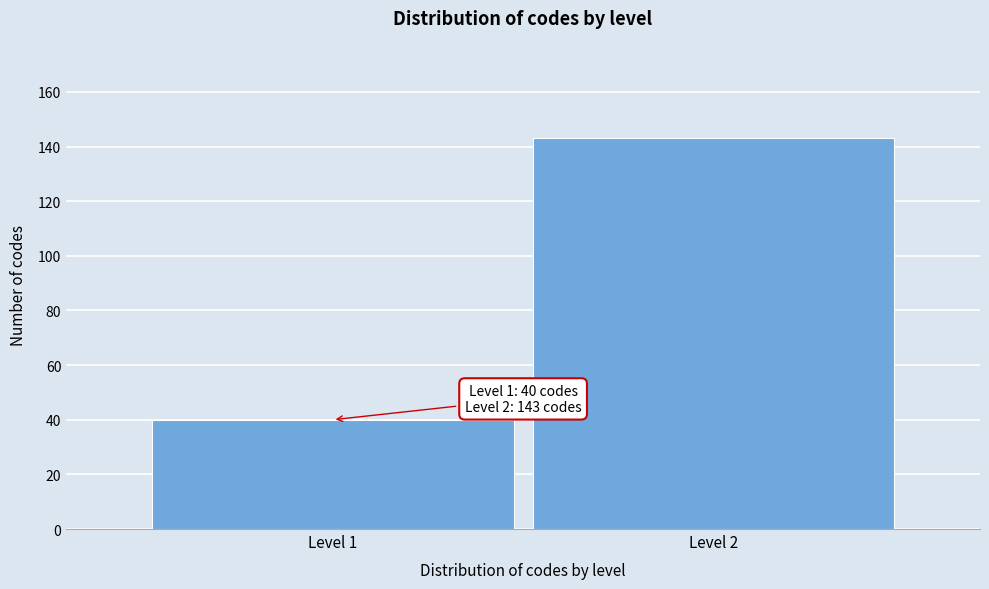

Reading left to right, what are all the values shown in this chart?

Level 1=40	Level 2=143